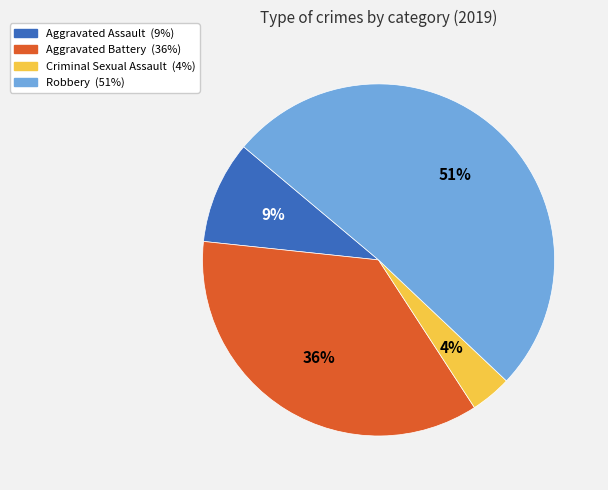

Is it true that Aggravated Assault is 1% of the pie?

False